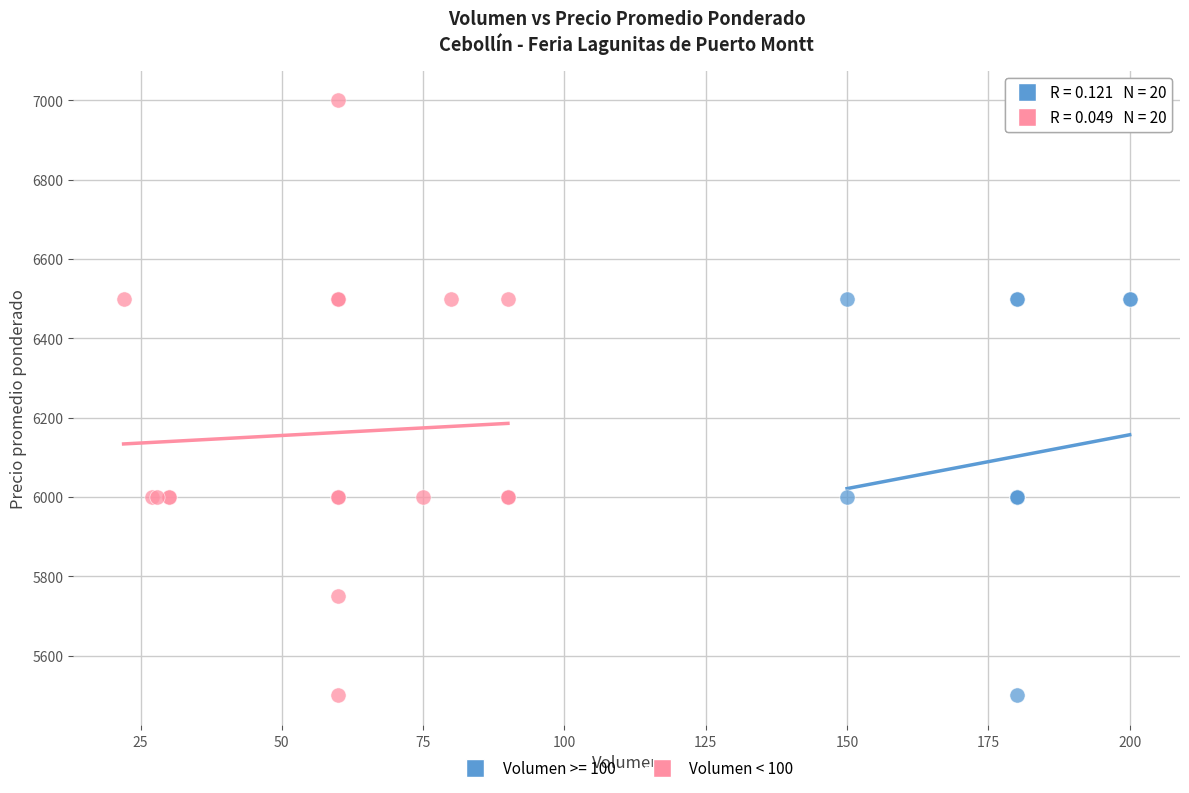

Which series contains the highest Y value?

Volumen < 100